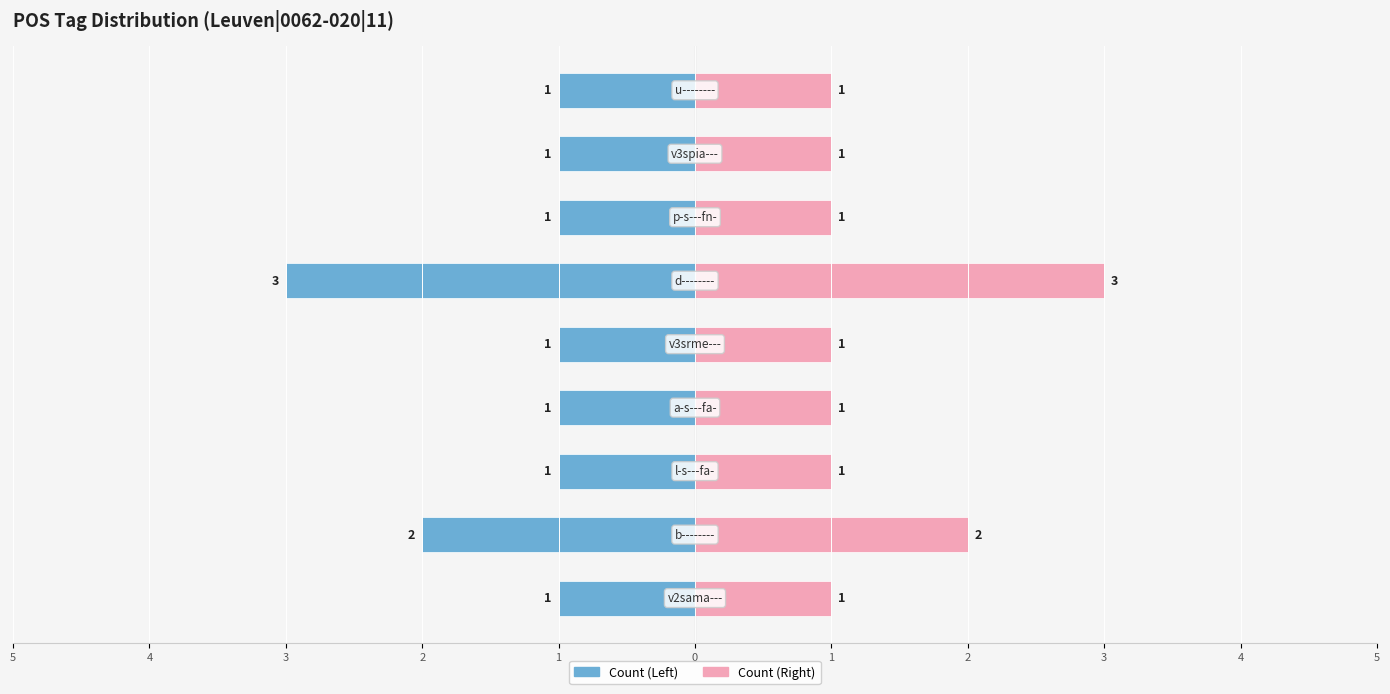

Is the value of Token Count (Right) at 4 greater than the value of Token Count (Left) at 2?

Yes